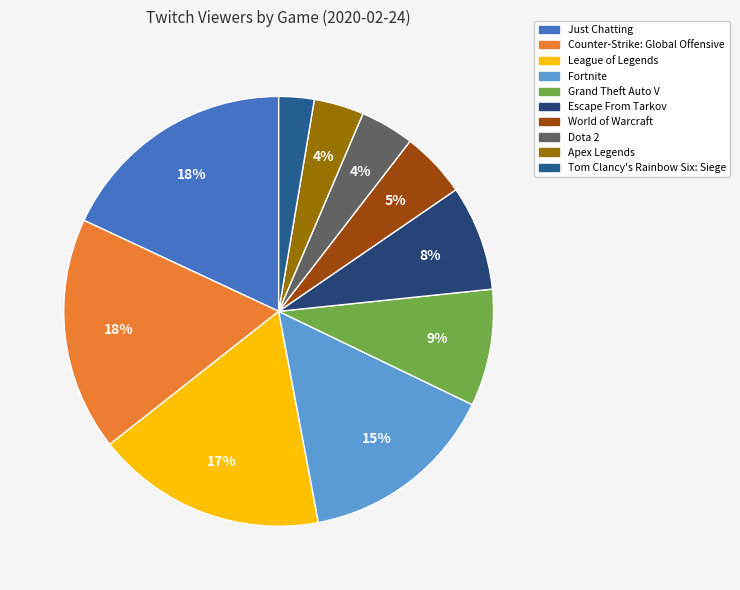

Is it true that Just Chatting is 7% of the pie?

False